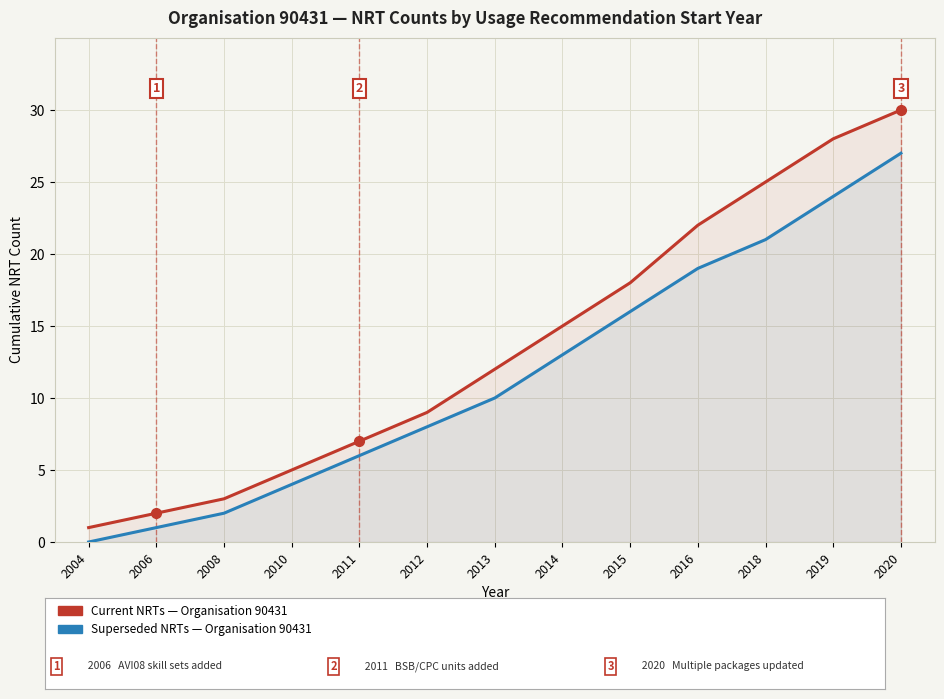

How many data points in Current NRTs — Organisation 90431 are above 12?

6